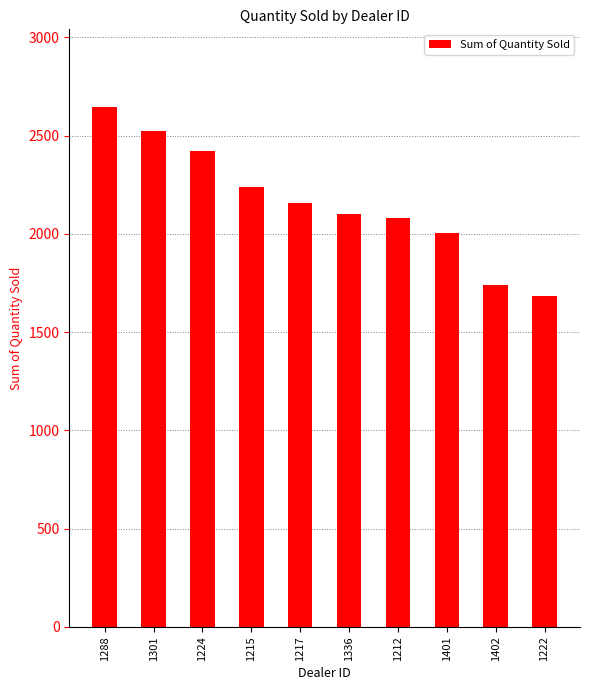

What position from the right is 1215?

7